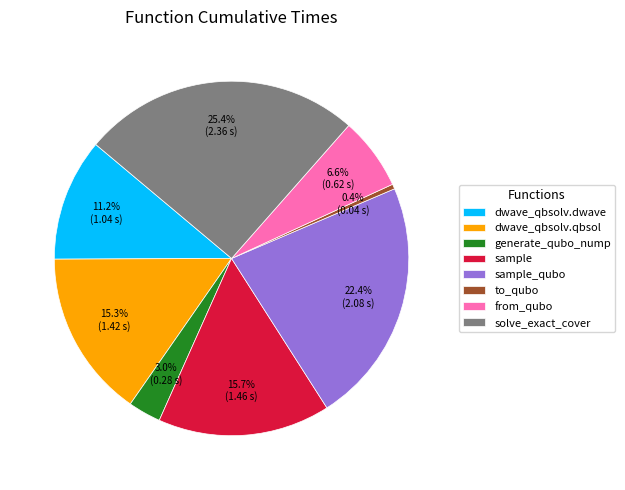

Count the number of slices in the pie.

8